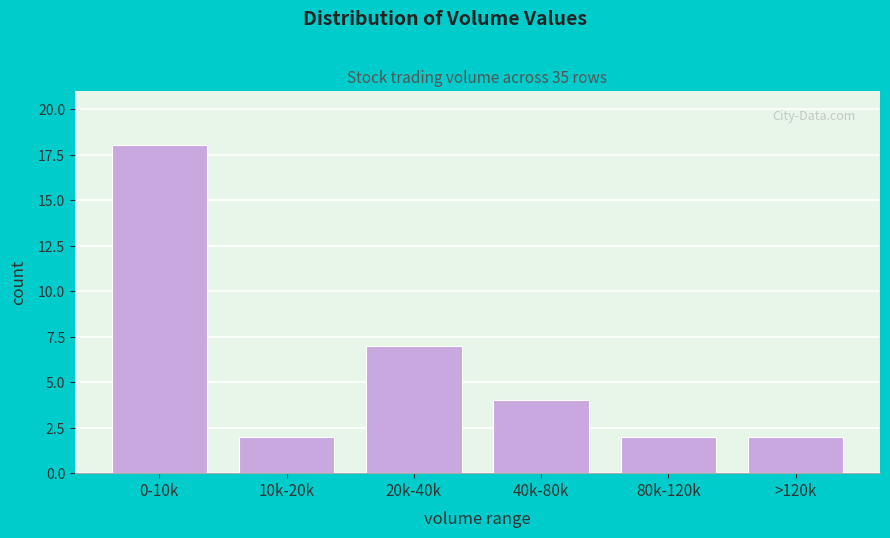

Reading left to right, extract all data points from this chart.

18	2	7	4	2	2